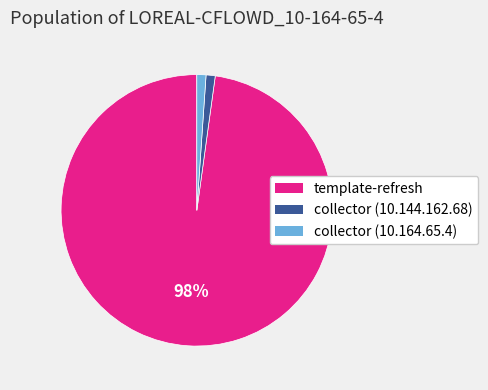

To the nearest percent, what portion does template-refresh represent?

98%